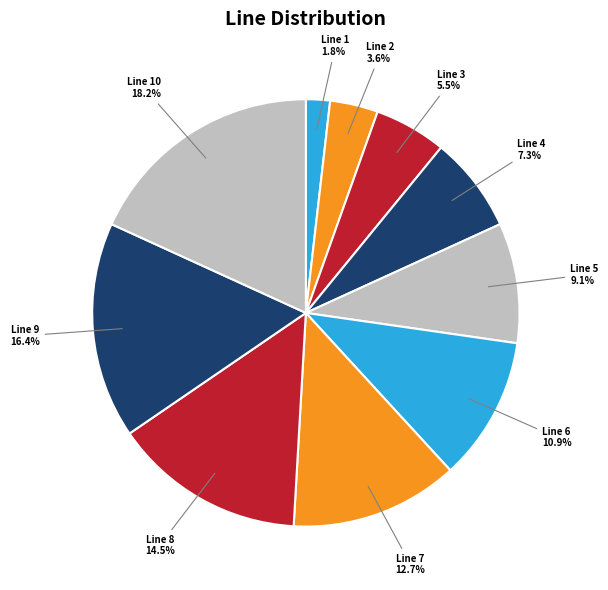

What percentage is NOT represented by Line 2?

96.4%